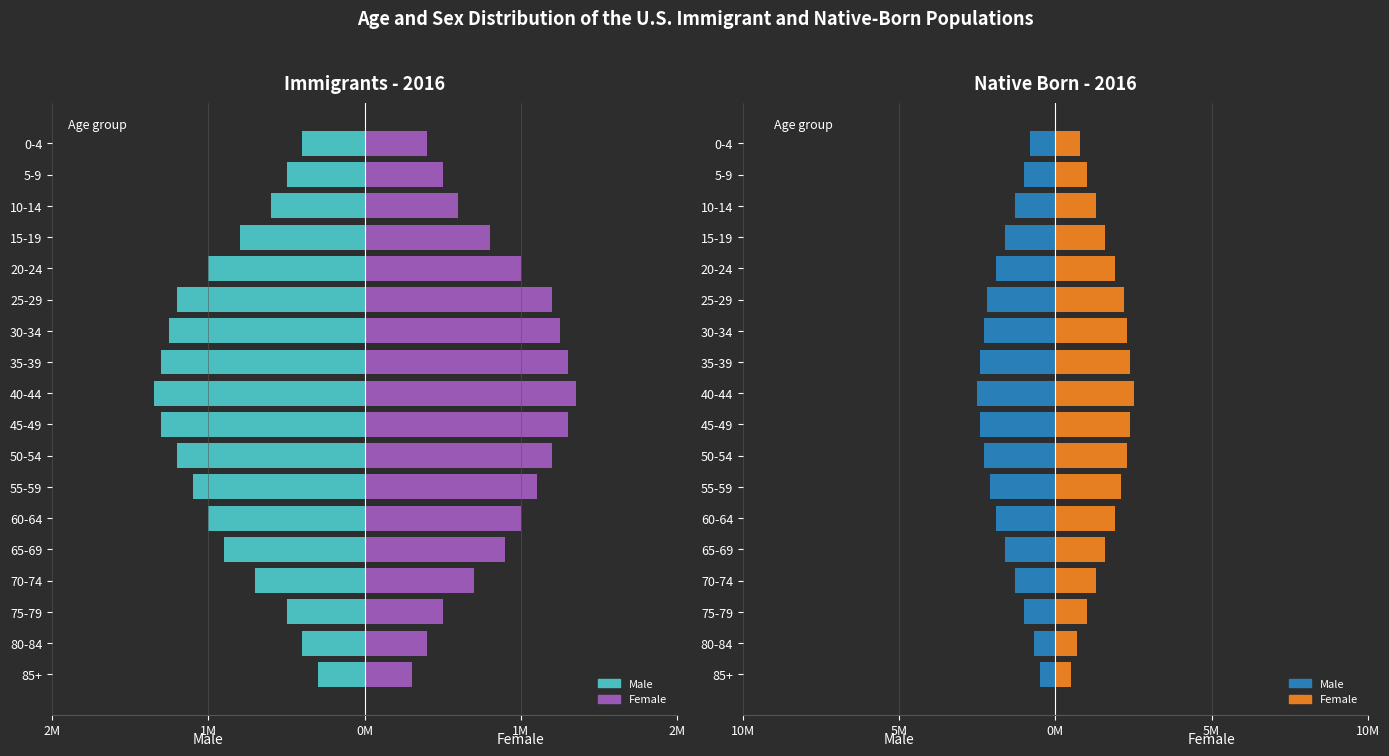

Rank the series at 5-9 from highest to lowest value.

Female, Male